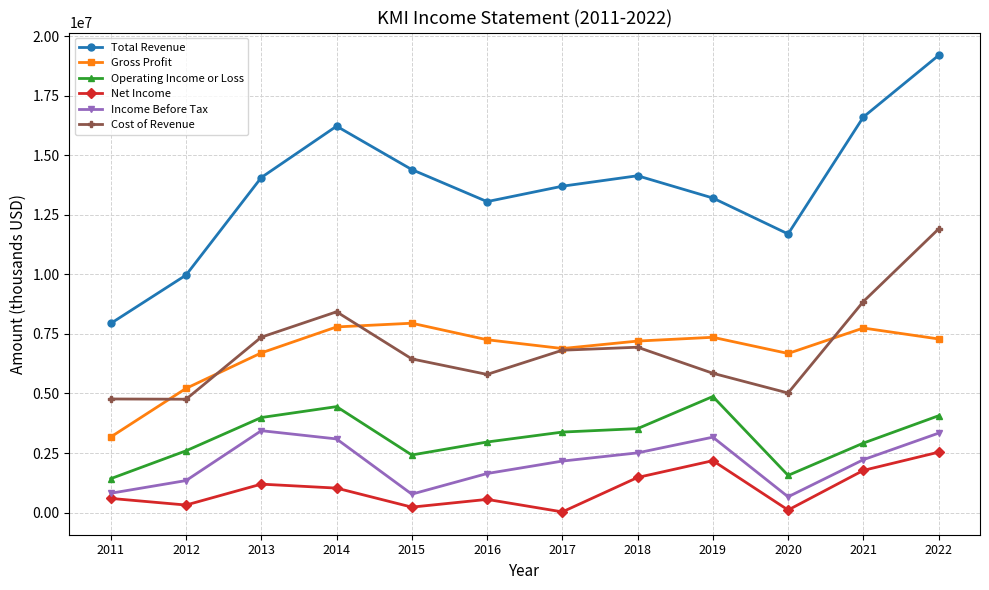

True or false: Income Before Tax and Cost of Revenue cross at least once.

False